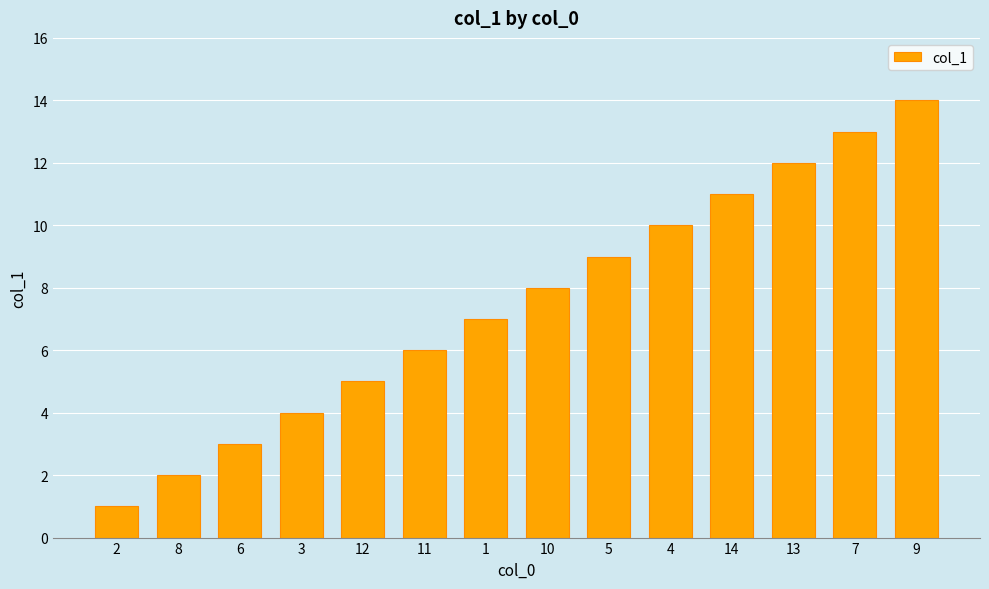

Rank the categories by value from highest to lowest.

9, 7, 13, 14, 4, 5, 10, 1, 11, 12, 3, 6, 8, 2